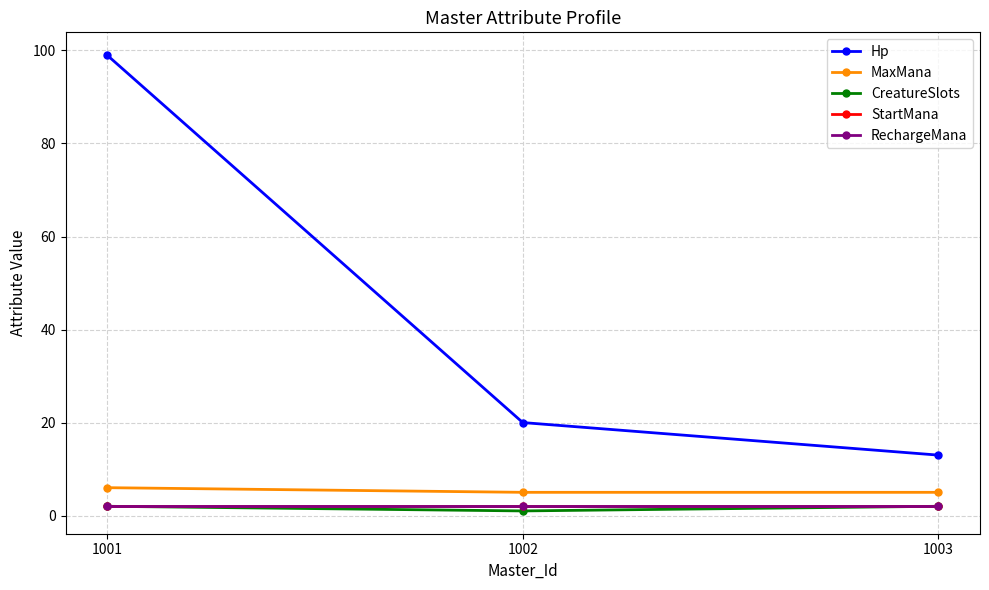

Reading right to left, what are all the values shown in this chart?

Hp: 13	20	99
MaxMana: 5	5	6
CreatureSlots: 2	1	2
StartMana: 2	2	2
RechargeMana: 2	2	2